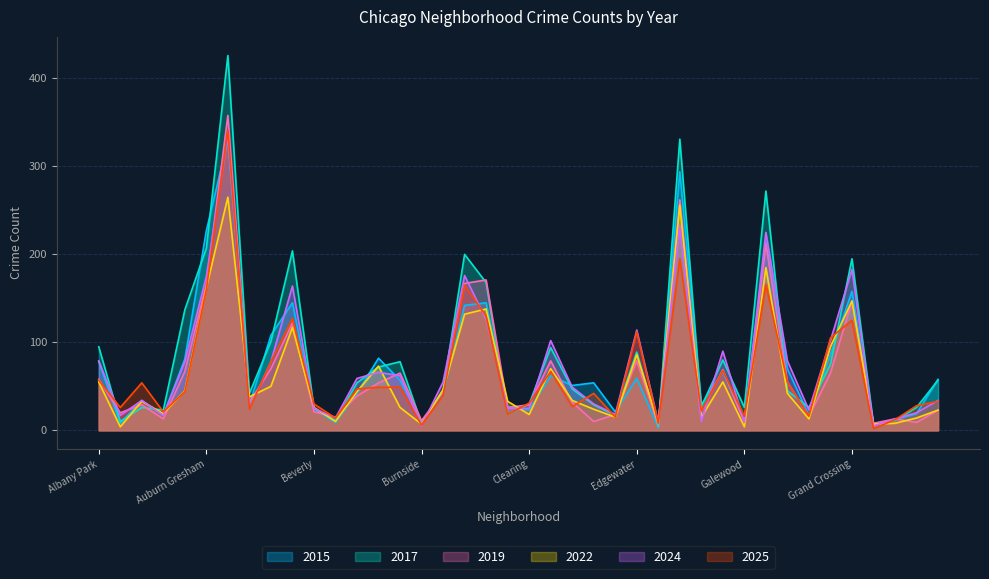

Between Bridgeport and Greektown, which is larger?

Bridgeport